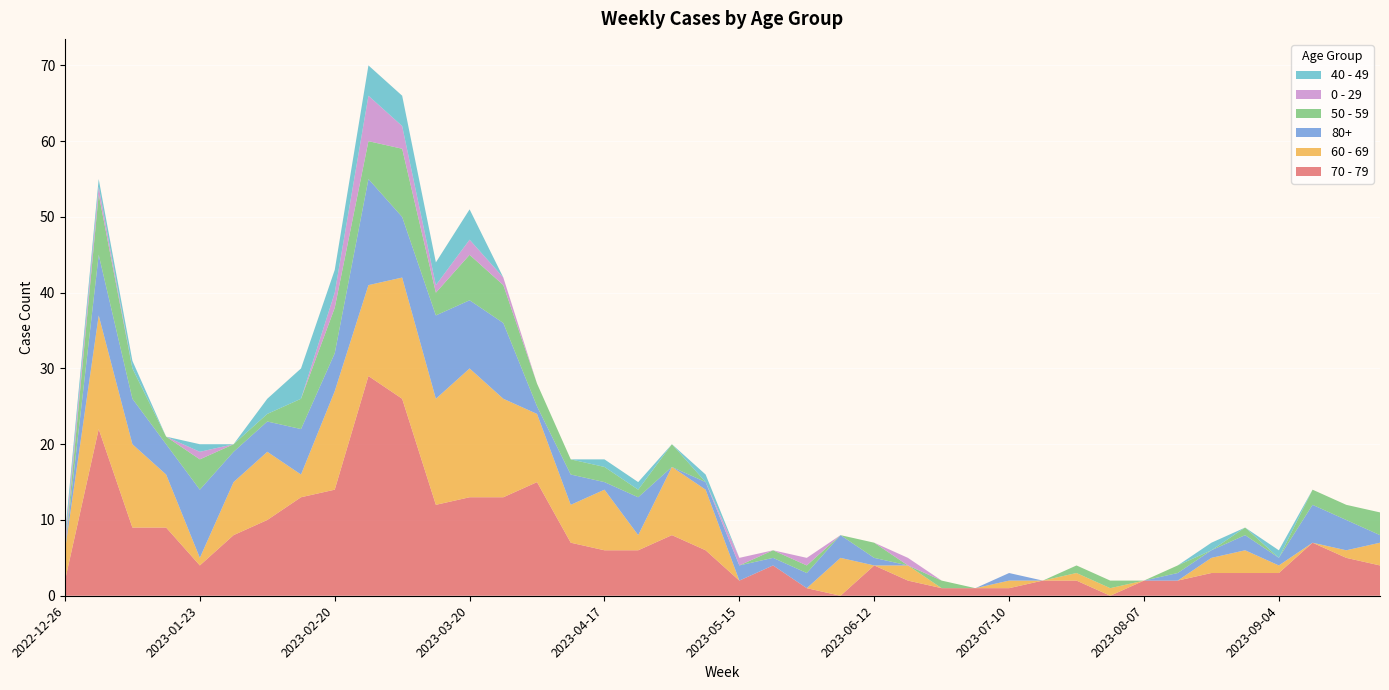

Reading left to right, what are all the values shown in this chart?

70 - 79: 2	22	9	9	4	8	10	13	14	29	26	12	13	13	15	7	6	6	8	6	2	4	1	0	4	2	1	1	1	2	2	0	2	2	3	3	3	7	5	4
60 - 69: 4	15	11	7	1	7	9	3	13	12	16	14	17	13	9	5	8	2	9	8	0	0	0	5	0	2	0	0	1	0	1	1	0	0	2	3	1	0	1	3
80+: 0	8	6	4	9	4	4	6	5	14	8	11	9	10	1	4	1	5	0	1	2	1	2	3	1	0	0	0	1	0	0	0	0	1	1	2	1	5	4	1
50 - 59: 0	8	4	1	4	1	1	4	6	5	9	3	6	5	3	2	2	1	3	0	0	1	1	0	2	0	1	0	0	0	1	1	0	1	0	1	0	2	2	3
0 - 29: 1	1	0	0	1	0	0	0	2	6	3	1	2	1	0	0	0	0	0	0	1	0	1	0	0	1	0	0	0	0	0	0	0	0	0	0	0	0	0	0
40 - 49: 1	1	1	0	1	0	2	4	3	4	4	3	4	0	0	0	1	1	0	1	0	0	0	0	0	0	0	0	0	0	0	0	0	0	1	0	1	0	0	0